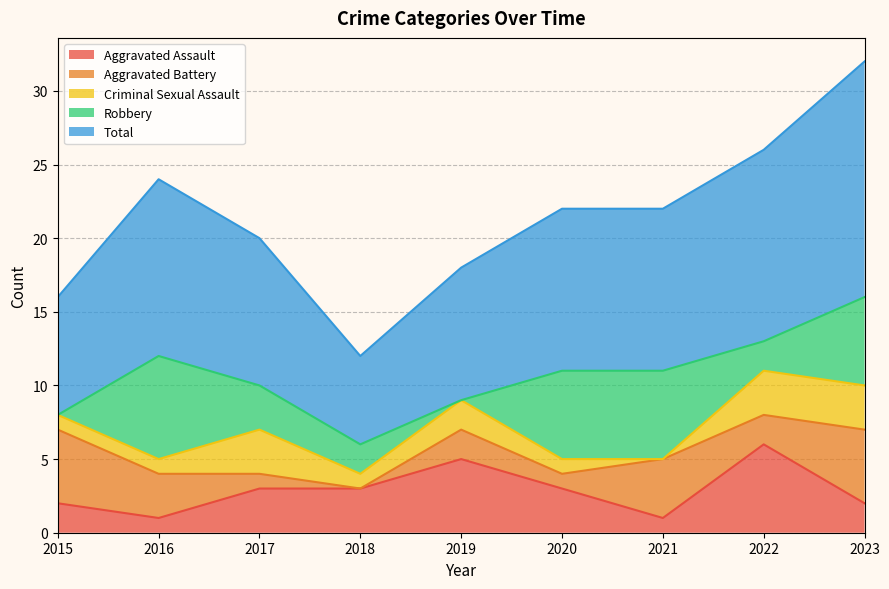

Does the chart have visible grid lines?

Yes